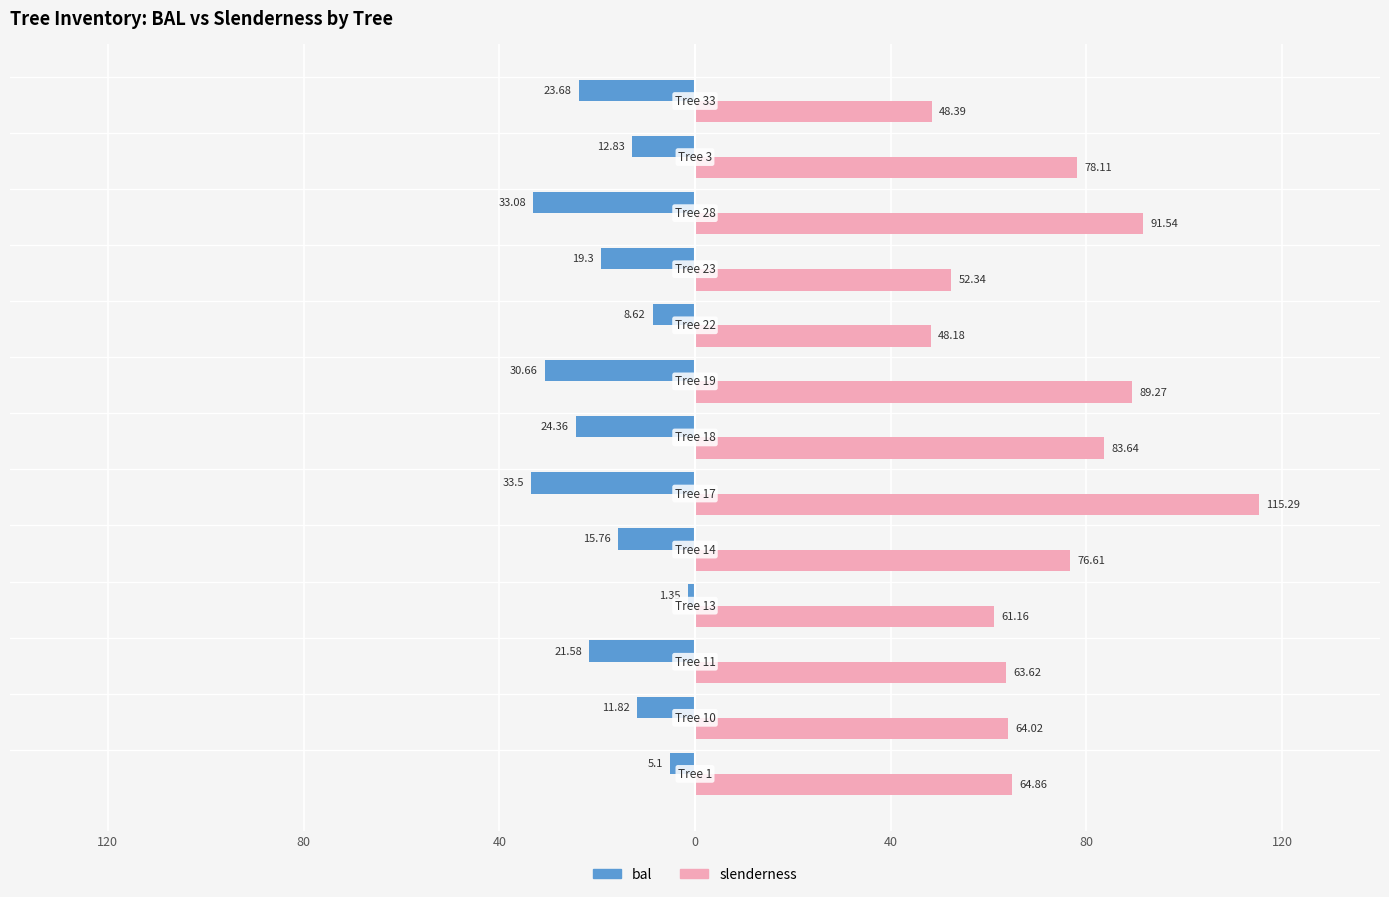

What are all the series names shown in the legend?

bal, slenderness